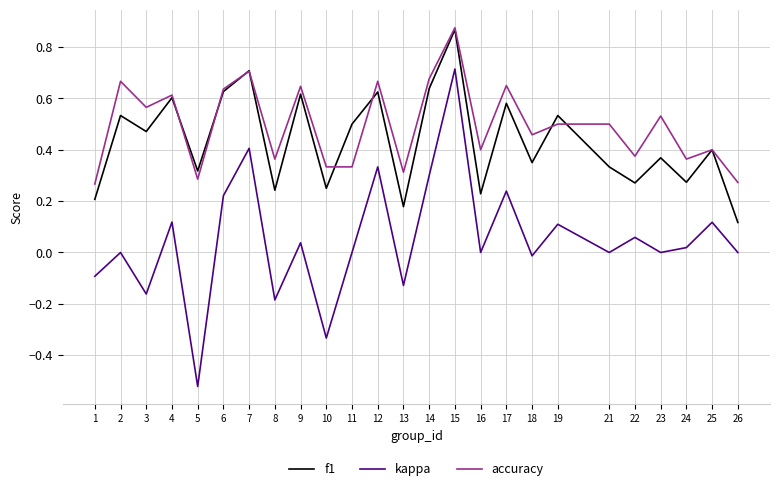

Which category has the lowest value across all series?

5